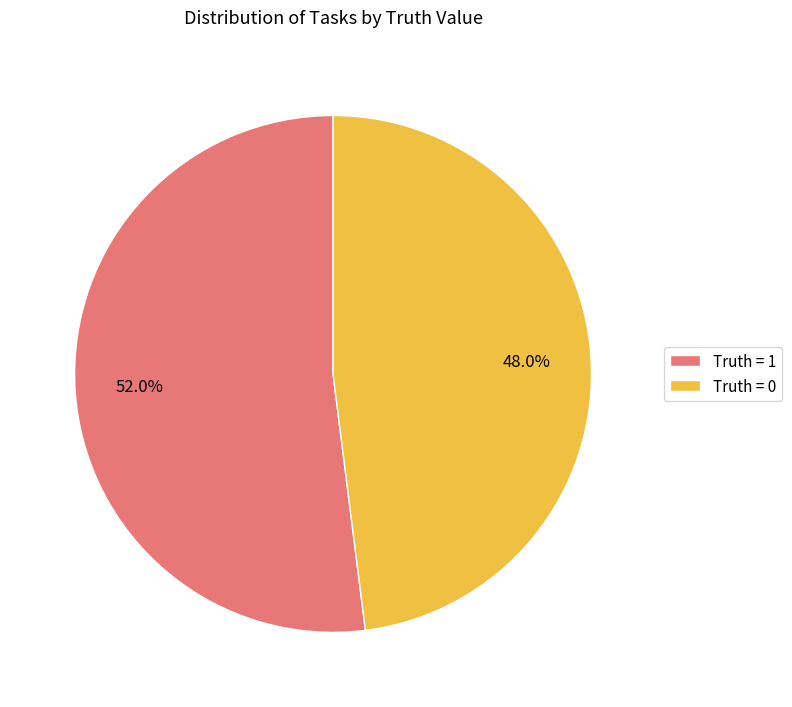

What is the majority slice?

Truth = 1